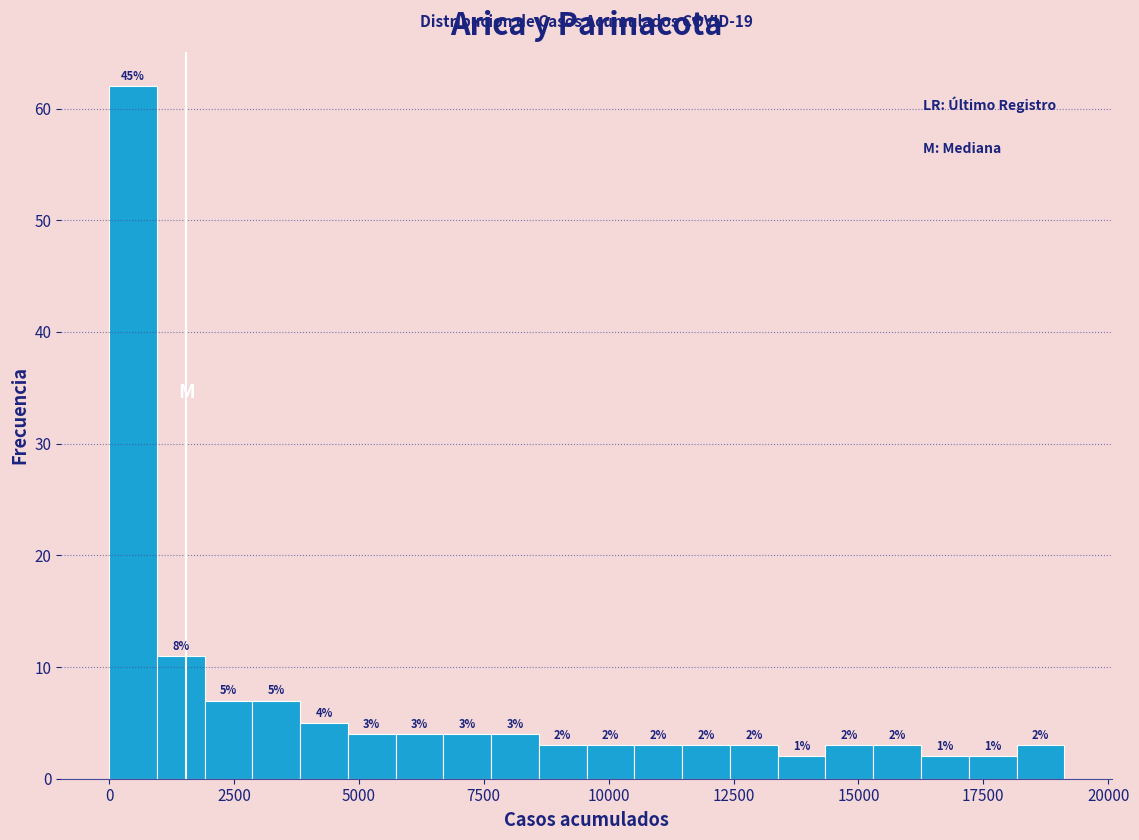

Around what value on the x-axis is the tallest bar? Give the approximate position of its centre, as read against the axis.

500